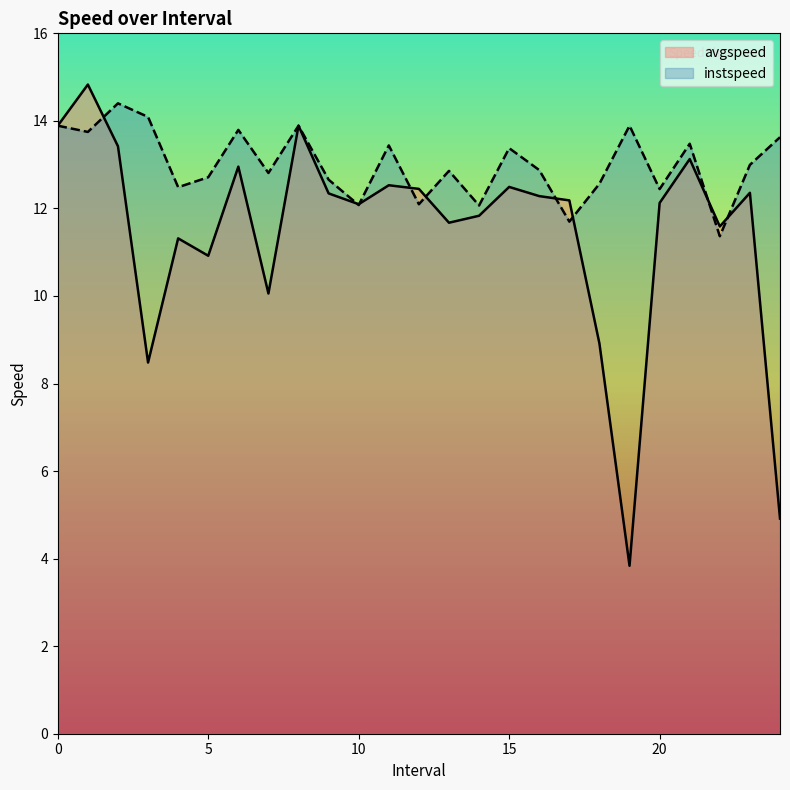

Is it true that instspeed equals 11.4 at 22.0?

True